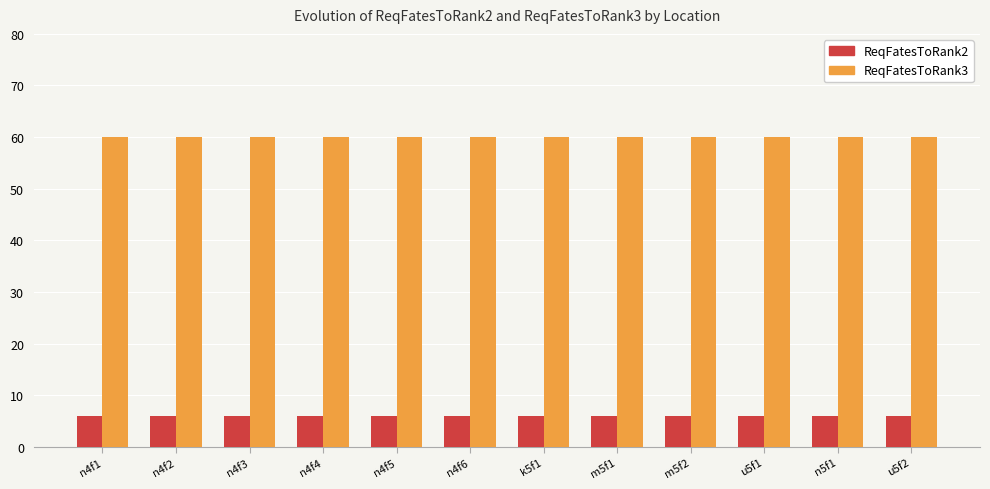

What is the sum of all ReqFatesToRank2 values?

72